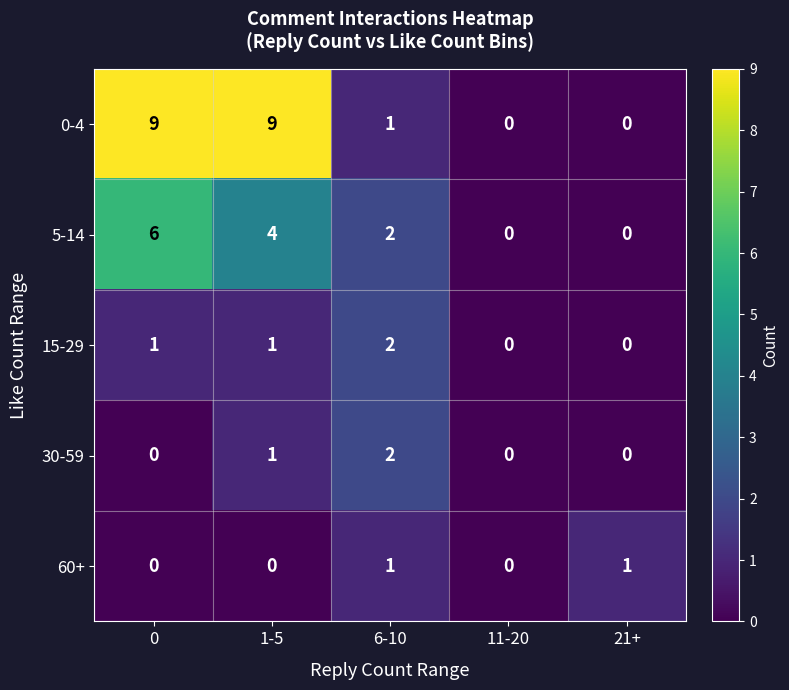

The 30-59 series shows 4 at 6-10. True or false?

False